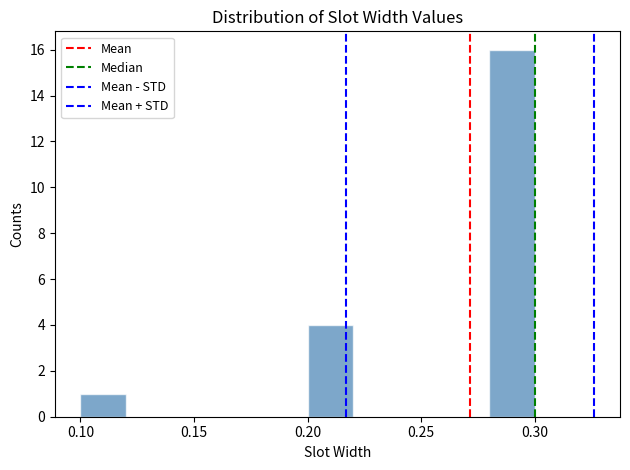

What is the height of the bar covering 0.10 to 0.12 on the x-axis? The values are not printed on the chart, so give them approximately, as read against the axis.

1